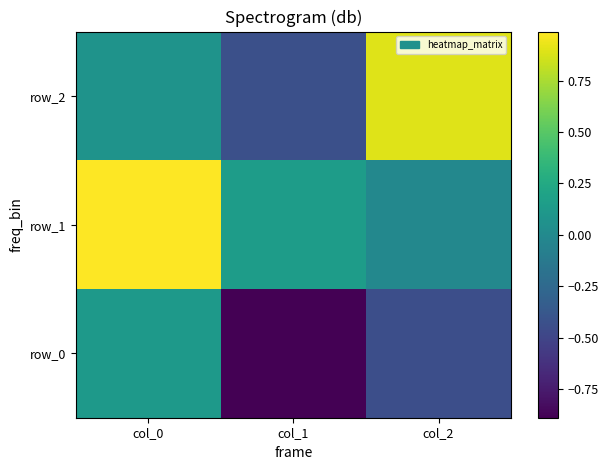

Reading left to right, extract all data points from this chart.

row_0: 0.1	-0.9	-0.4
row_1: 1.0	0.1	-0.0
row_2: 0.1	-0.4	0.9